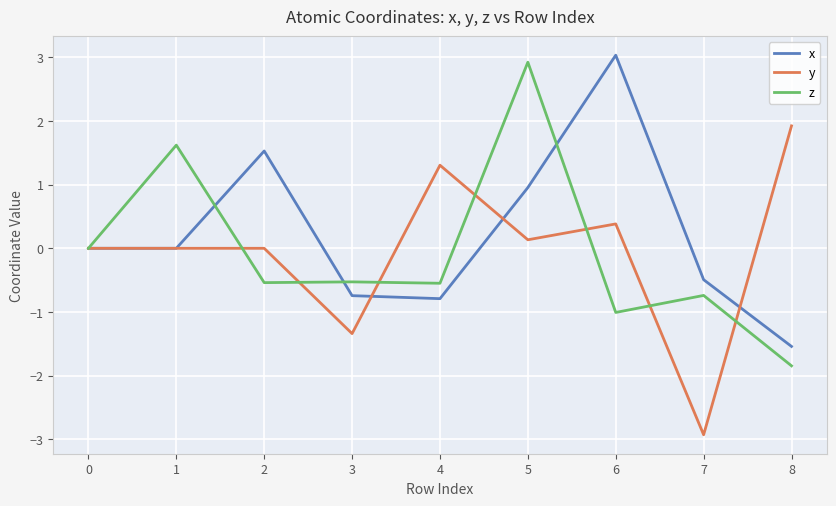

True or false: x has a value of 2.1 at 0.

False